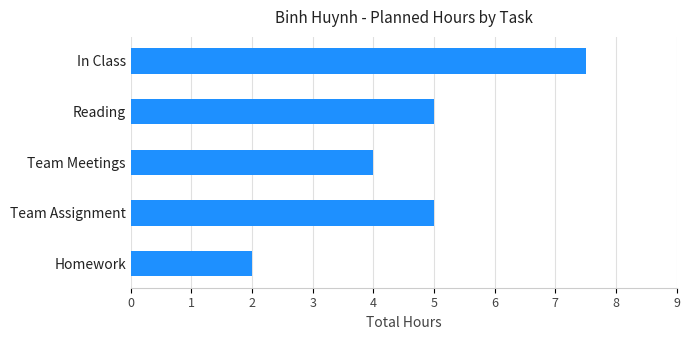

What is the difference between the maximum and minimum values?

5.5